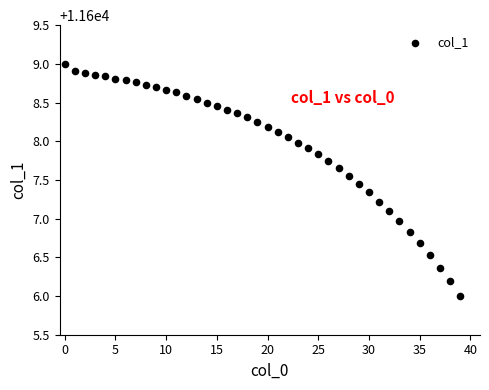

What is the range of Y values (max minus min)?

3.0